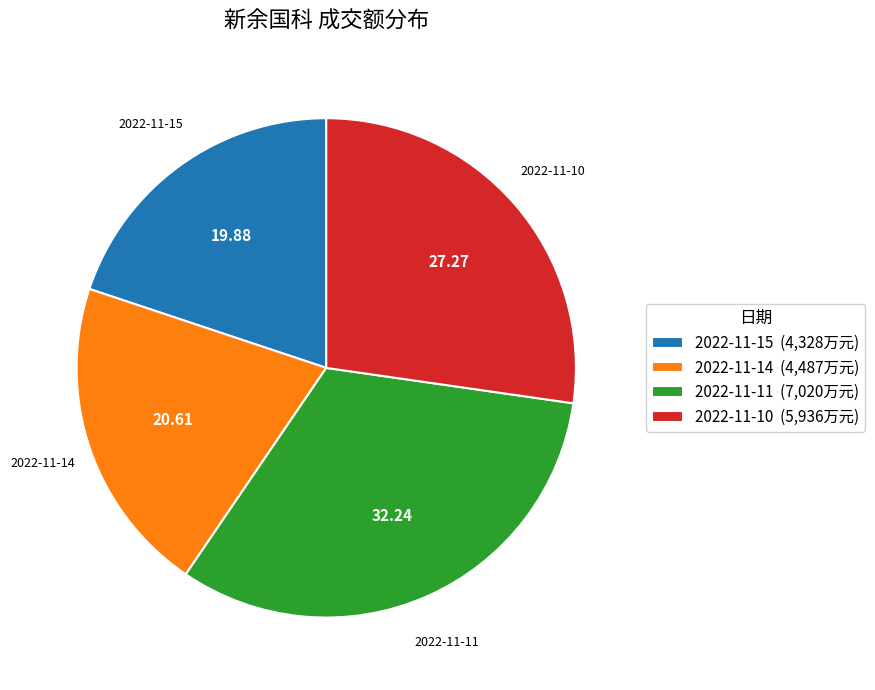

Approximately how many times larger is the value at 2022-11-14 compared to 2022-11-15?

1.0